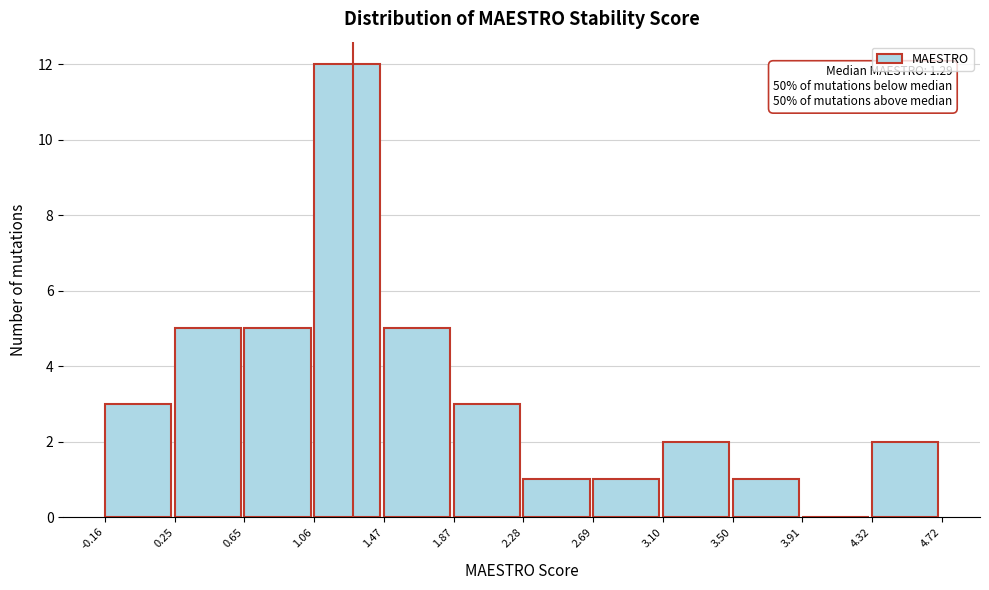

Which range on the x-axis has the tallest bar?

1.06 to 1.47